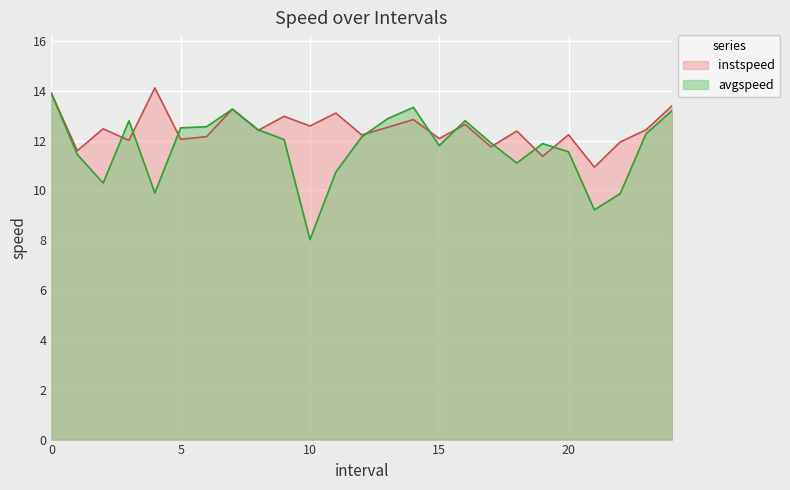

Count the number of data series in this chart.

2